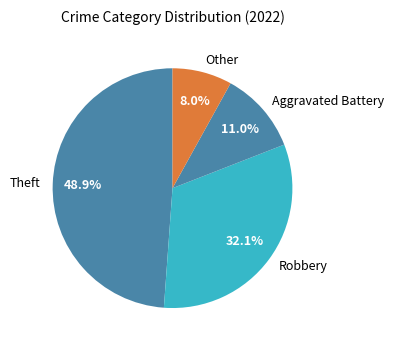

To the nearest percent, what is the difference between the largest and smallest slice percentages?

41%